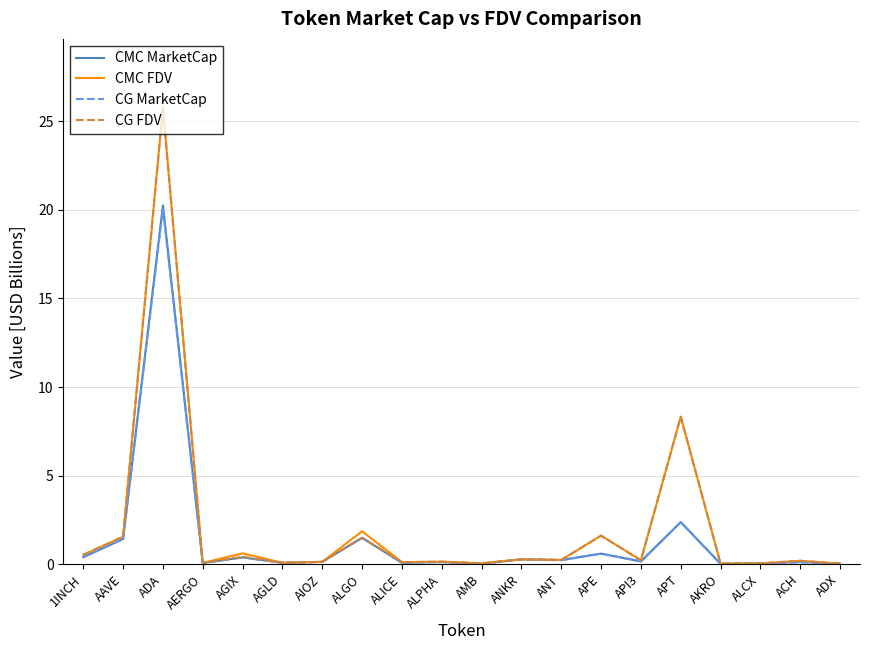

What is the difference between the CG MarketCap values at AGIX and ACH?

0.3